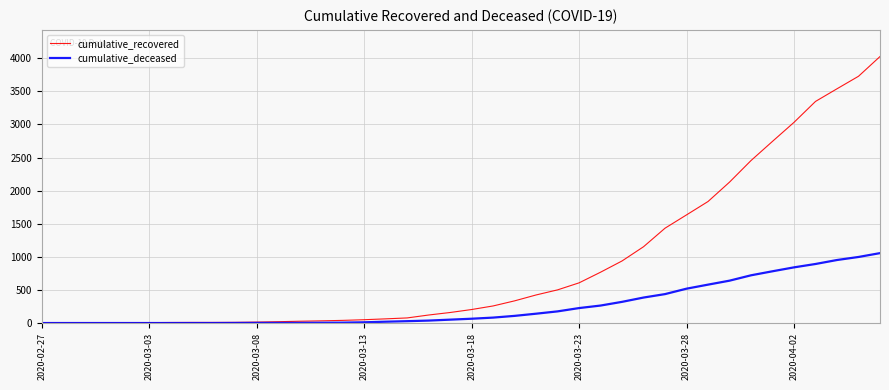

Which series has the widest spread of values?

cumulative_recovered